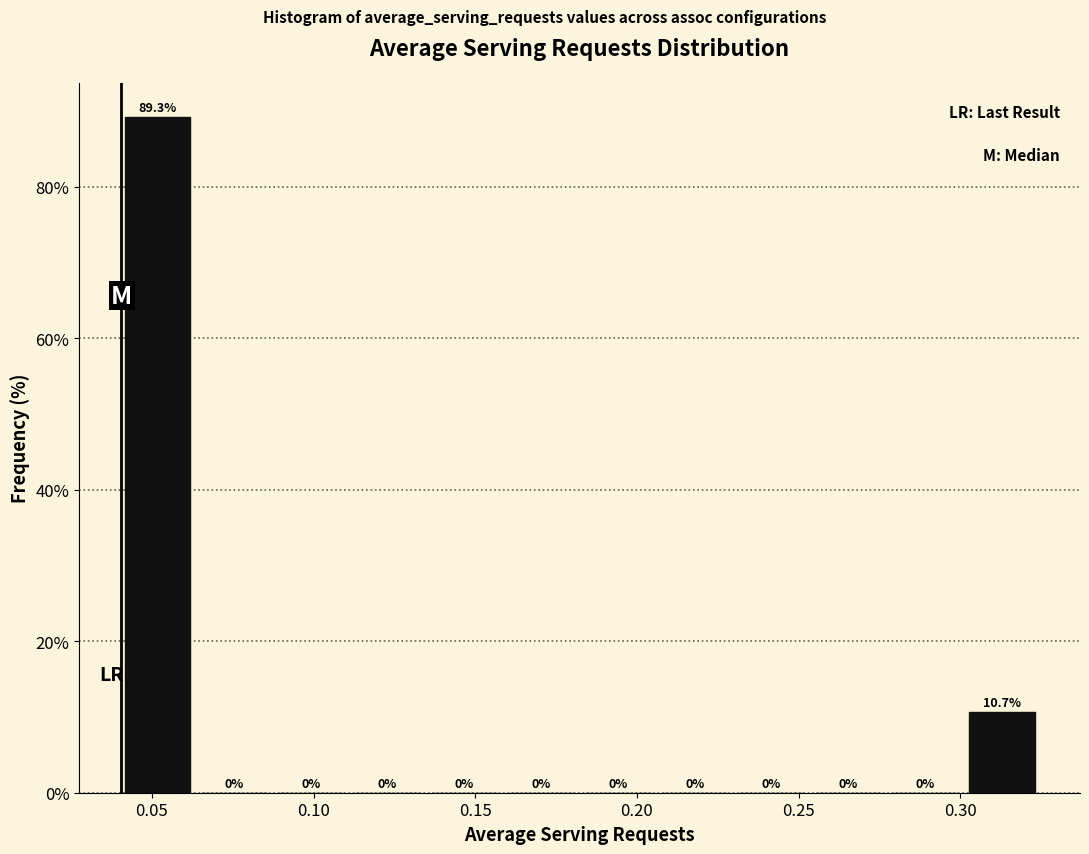

Reading left to right, transcribe this chart: for each bar, give the range it covers on the x-axis and its height. The bar edges are not printed on the chart, so give them approximately, as read against the axis.

0.040 to 0.065: 89.3
0.065 to 0.085: 0.0
0.085 to 0.110: 0.0
0.110 to 0.135: 0.0
0.135 to 0.160: 0.0
0.160 to 0.180: 0.0
0.180 to 0.205: 0.0
0.205 to 0.230: 0.0
0.230 to 0.255: 0.0
0.255 to 0.275: 0.0
0.275 to 0.300: 0.0
0.300 to 0.325: 10.7